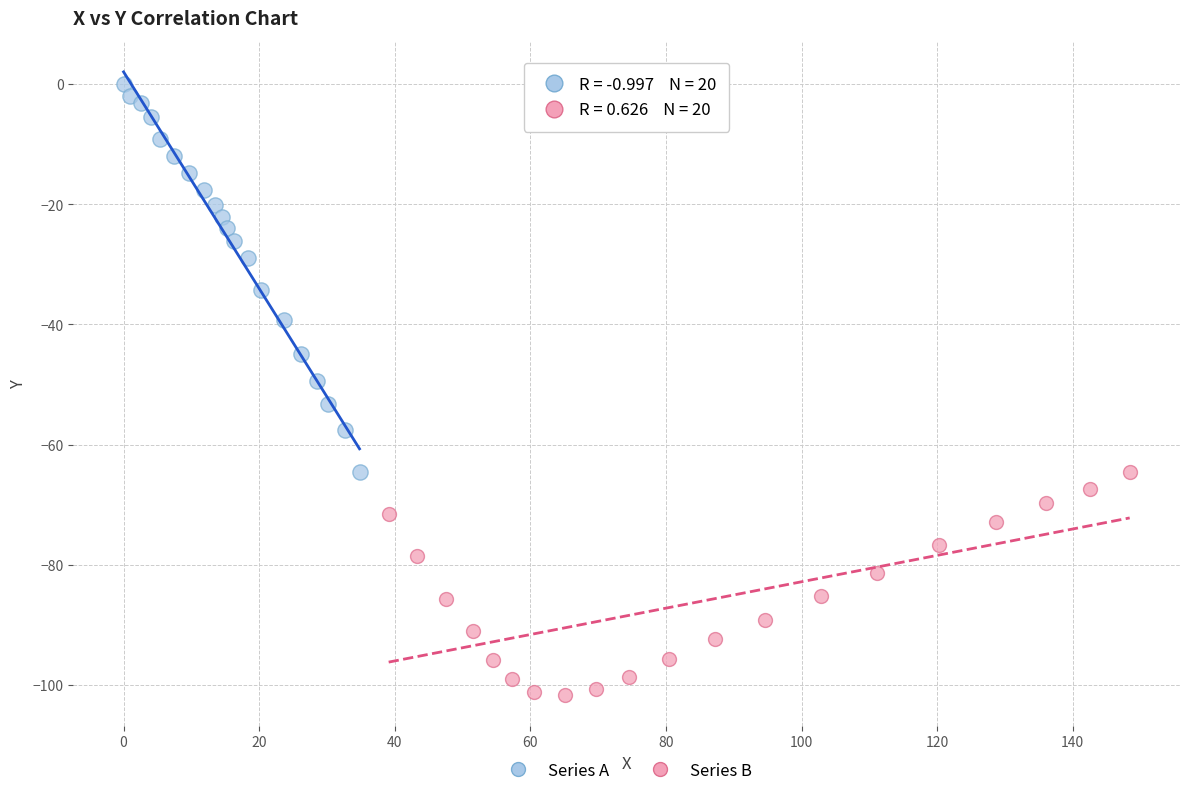

What are all the series names shown in the legend?

Series A, Series B